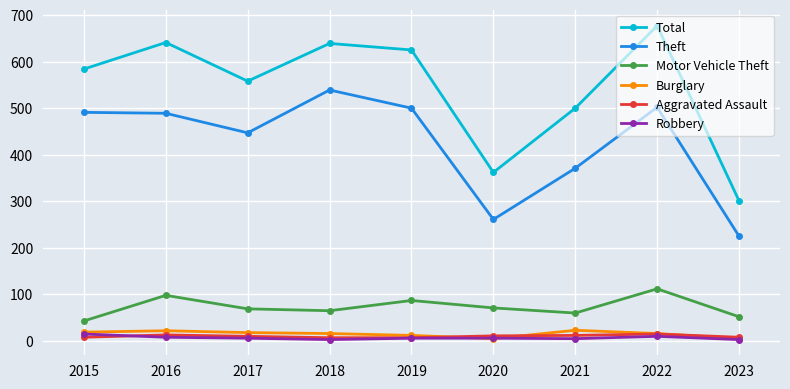

True or false: Motor Vehicle Theft has more than 2 interior local peaks.

True